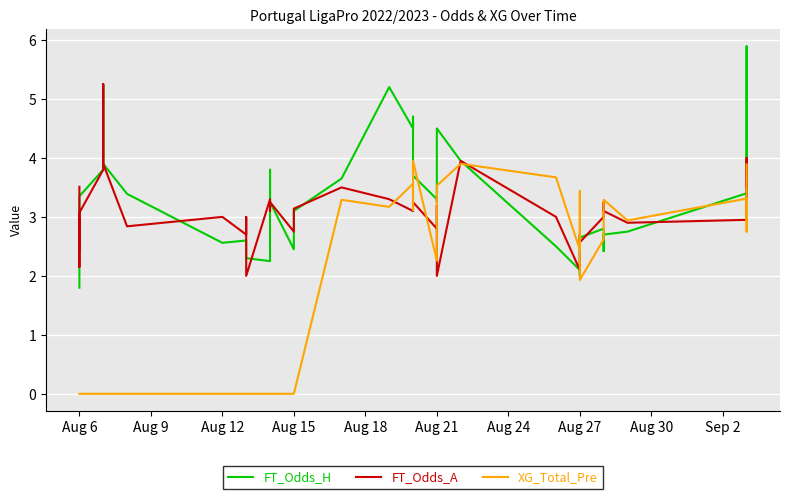

Reading left to right, transcribe all the data shown in this chart.

FT_Odds_H: 1.8	3.0	2.5	2.5	3.4	3.8	5.2	3.9	3.4	2.6	2.6	2.6	2.3	2.2	3.8	3.2	2.5	3.1	3.6	5.2	4.5	4.7	3.7	3.3	3.2	4.5	4.0	2.5	2.1	2.0	2.6	2.8	2.8	2.4	2.7	2.8	3.4	3.0	5.9	3.7
FT_Odds_A: 3.5	2.1	3.0	2.5	3.1	3.8	5.2	3.9	2.8	3.0	2.7	3.0	2.0	3.3	3.1	3.2	2.8	3.1	3.5	3.3	3.1	3.1	3.2	2.8	3.2	2.0	4.0	3.0	2.1	2.7	2.6	3.0	3.0	3.2	3.1	2.9	3.0	3.6	4.0	3.5
XG_Total_Pre: 0.0	0.0	0.0	0.0	0.0	0.0	0.0	0.0	0.0	0.0	0.0	0.0	0.0	0.0	0.0	0.0	0.0	0.0	3.3	3.2	3.6	3.1	4.0	2.3	3.4	3.5	3.9	3.7	2.4	3.4	1.9	2.6	2.9	3.2	3.3	2.9	3.3	3.1	2.8	3.9